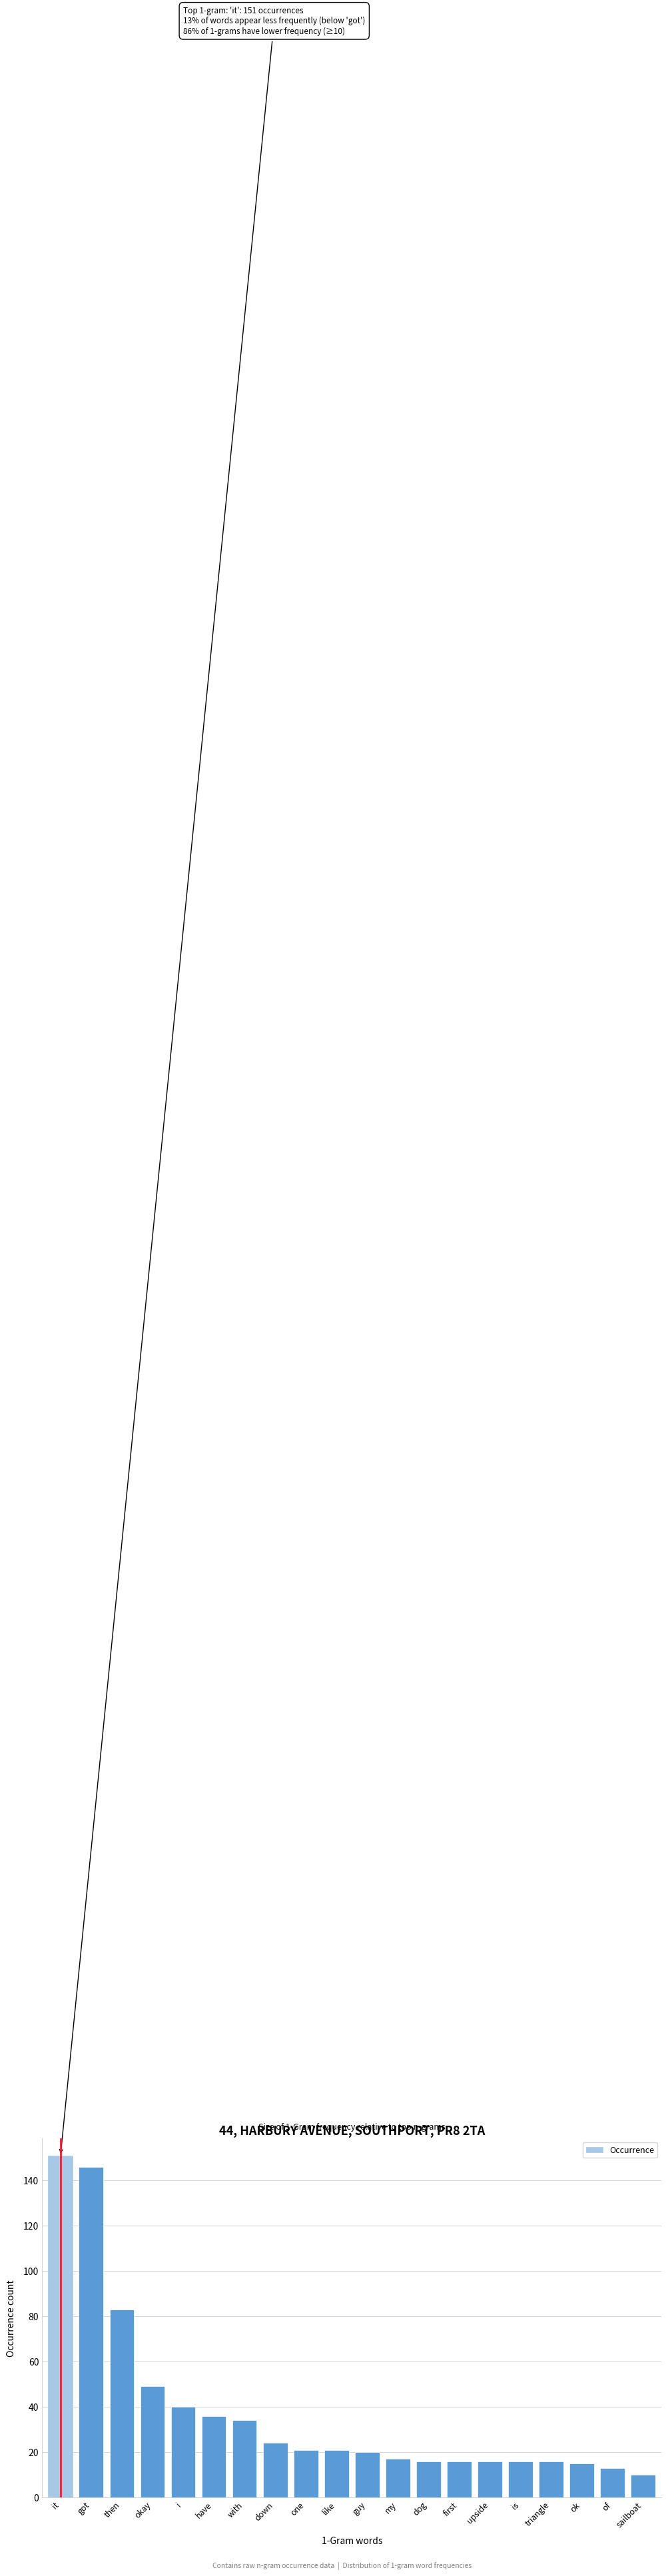

Reading left to right, what are all the values shown in this chart?

it=151	got=146	then=83	okay=49	i=40	have=36	with=34	down=24	one=21	like=21	guy=20	my=17	dog=16	first=16	upside=16	is=16	triangle=16	ok=15	of=13	sailboat=10